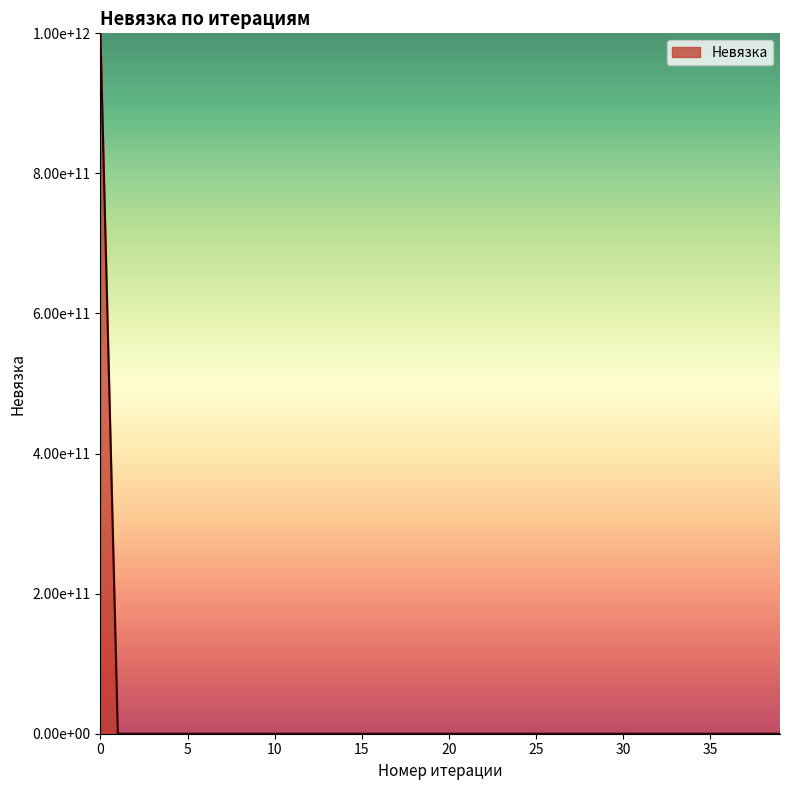

Does the chart display data point markers on the line(s)?

No